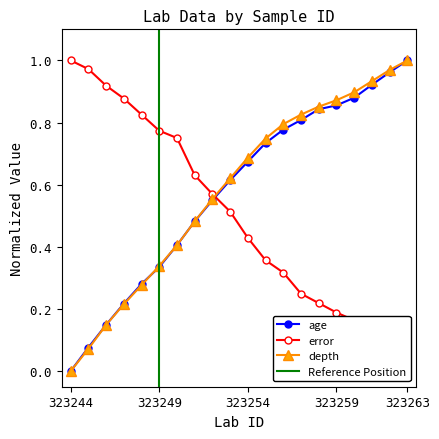

At 323258, list the series in order from largest to smallest.

depth, age, error